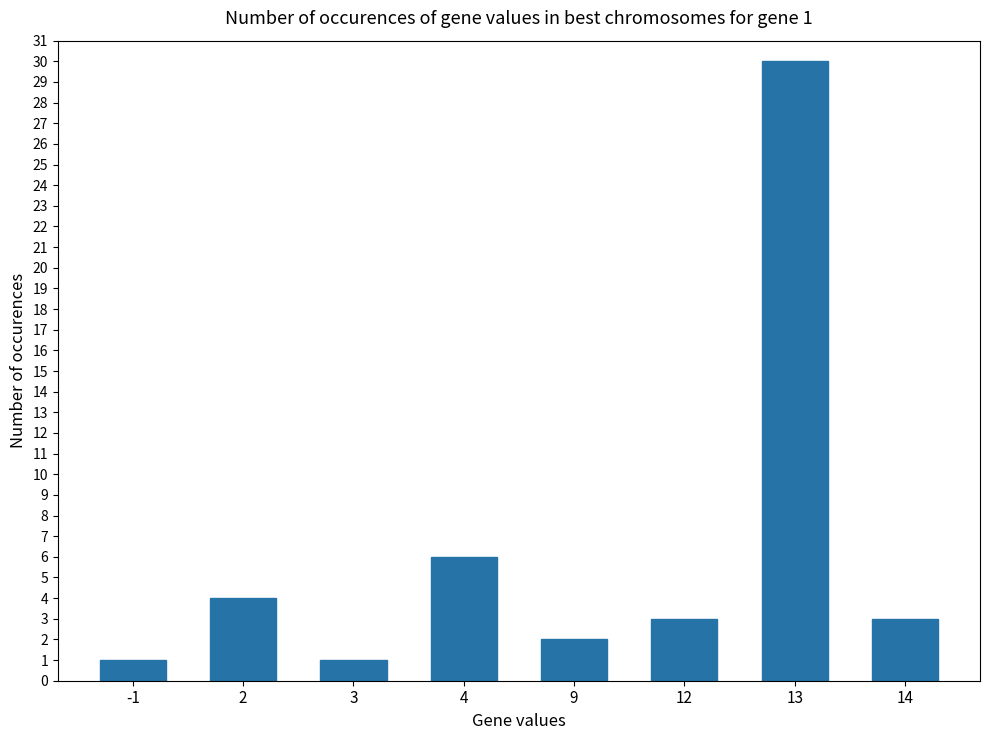

What is the maximum value shown in the chart?

30